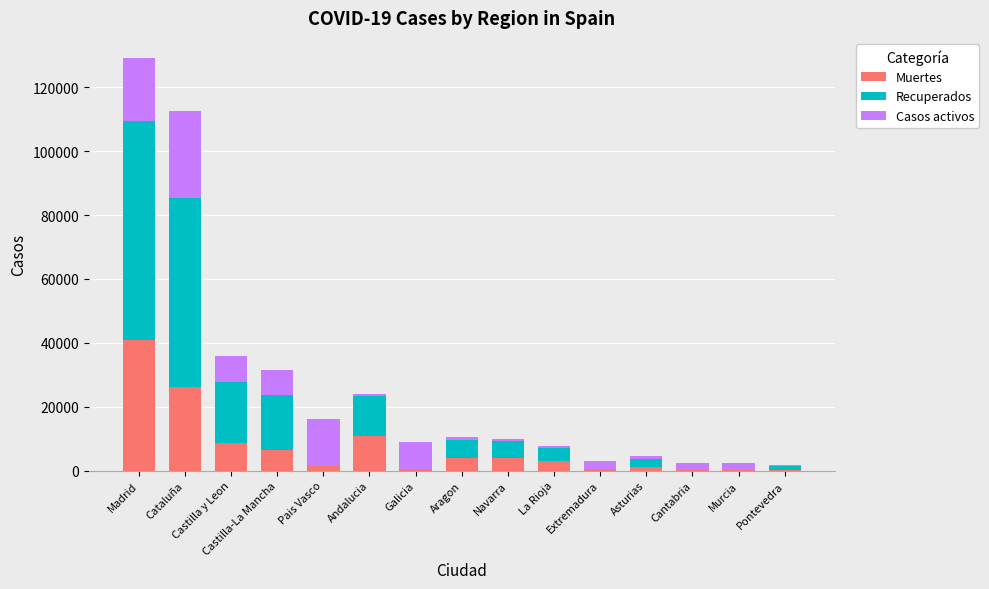

True or false: Muertes has a value of 6385 at Andalucia.

False